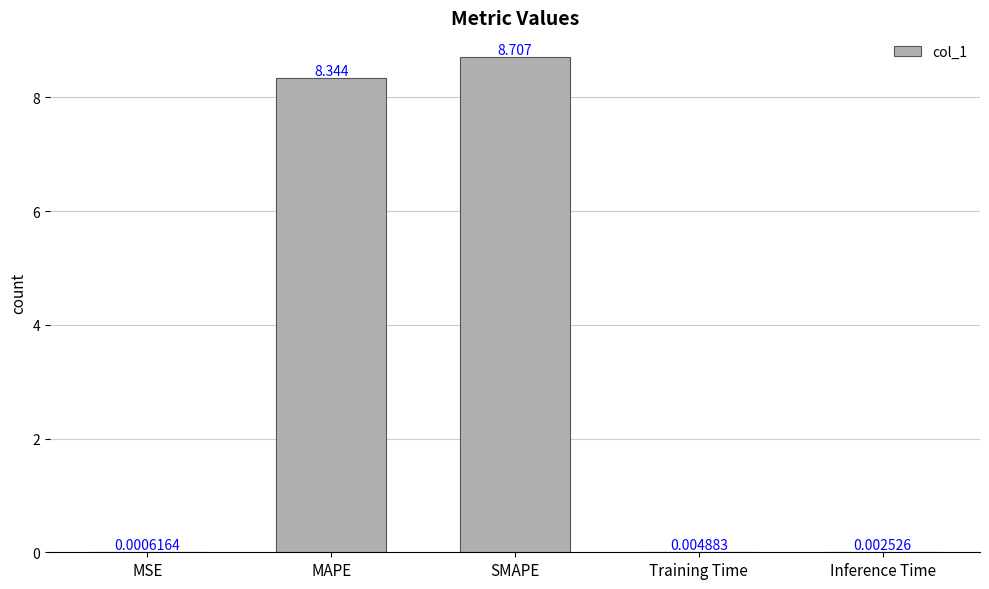

At which label is the value closest to 4?

Training Time